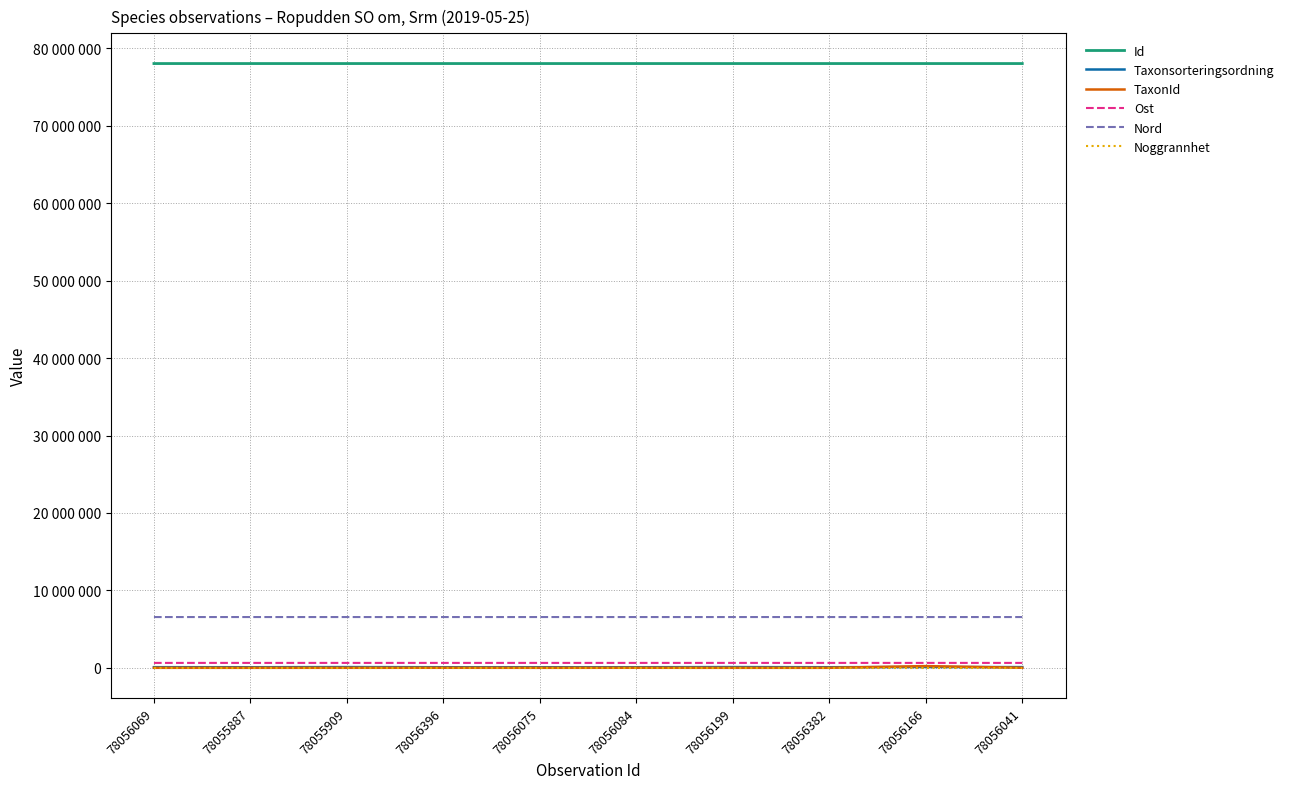

At which label is Taxonsorteringsordning closest to 88998?

78056041